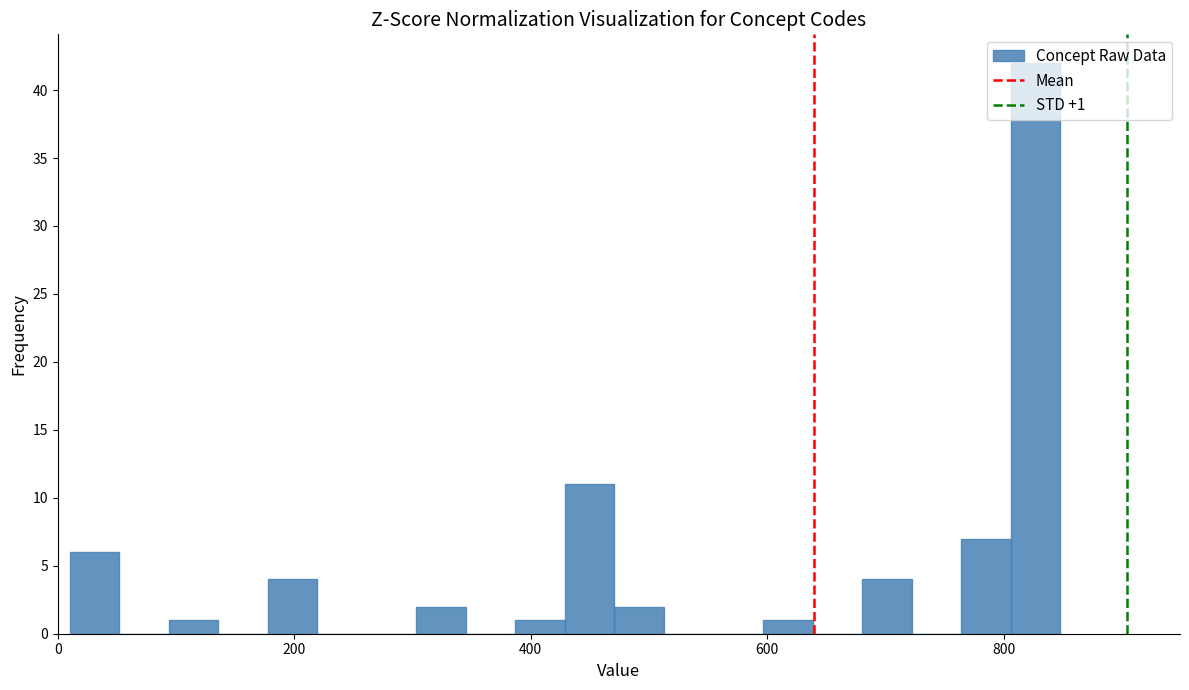

Around what value on the x-axis is the tallest bar? Give the approximate position of its centre, as read against the axis.

820